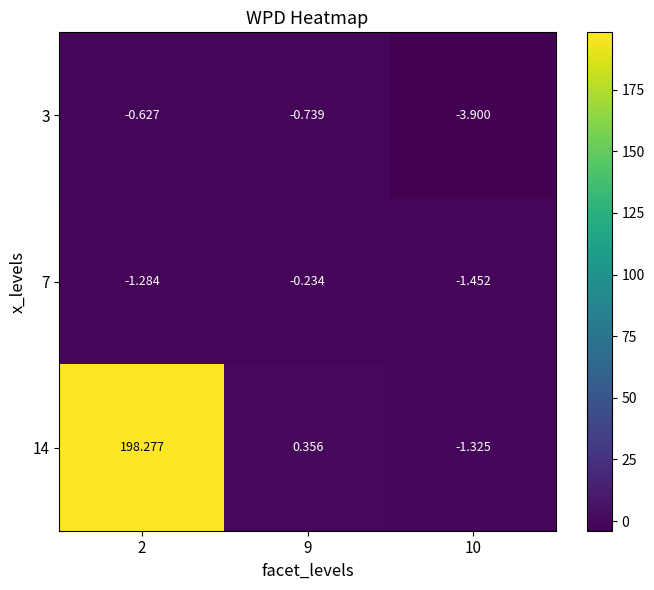

Is the value of 14 at 2 greater than the value of 3 at 2?

Yes